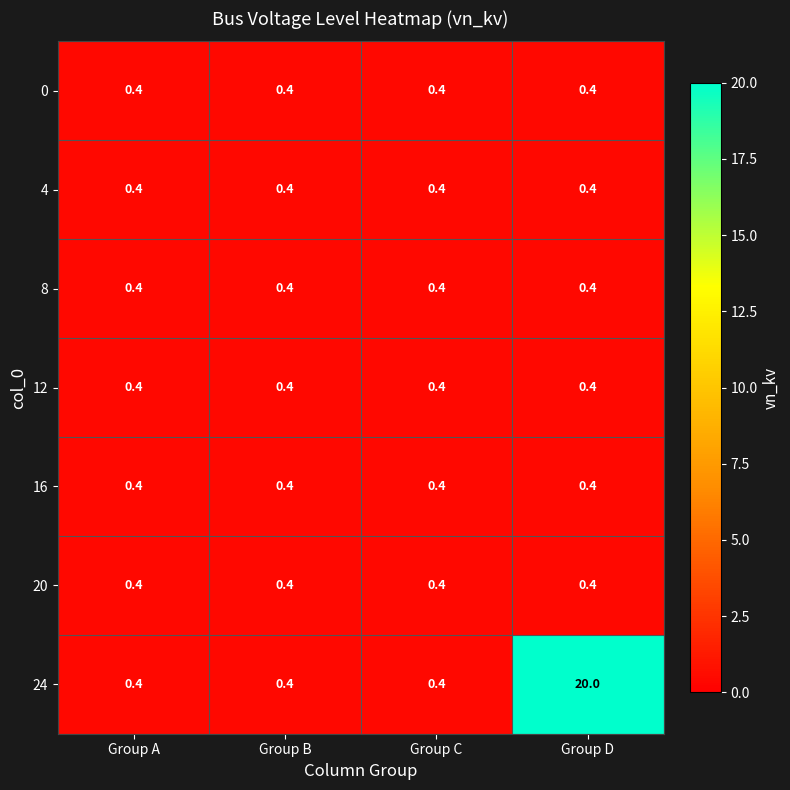

Which series has the largest range (max minus min)?

24